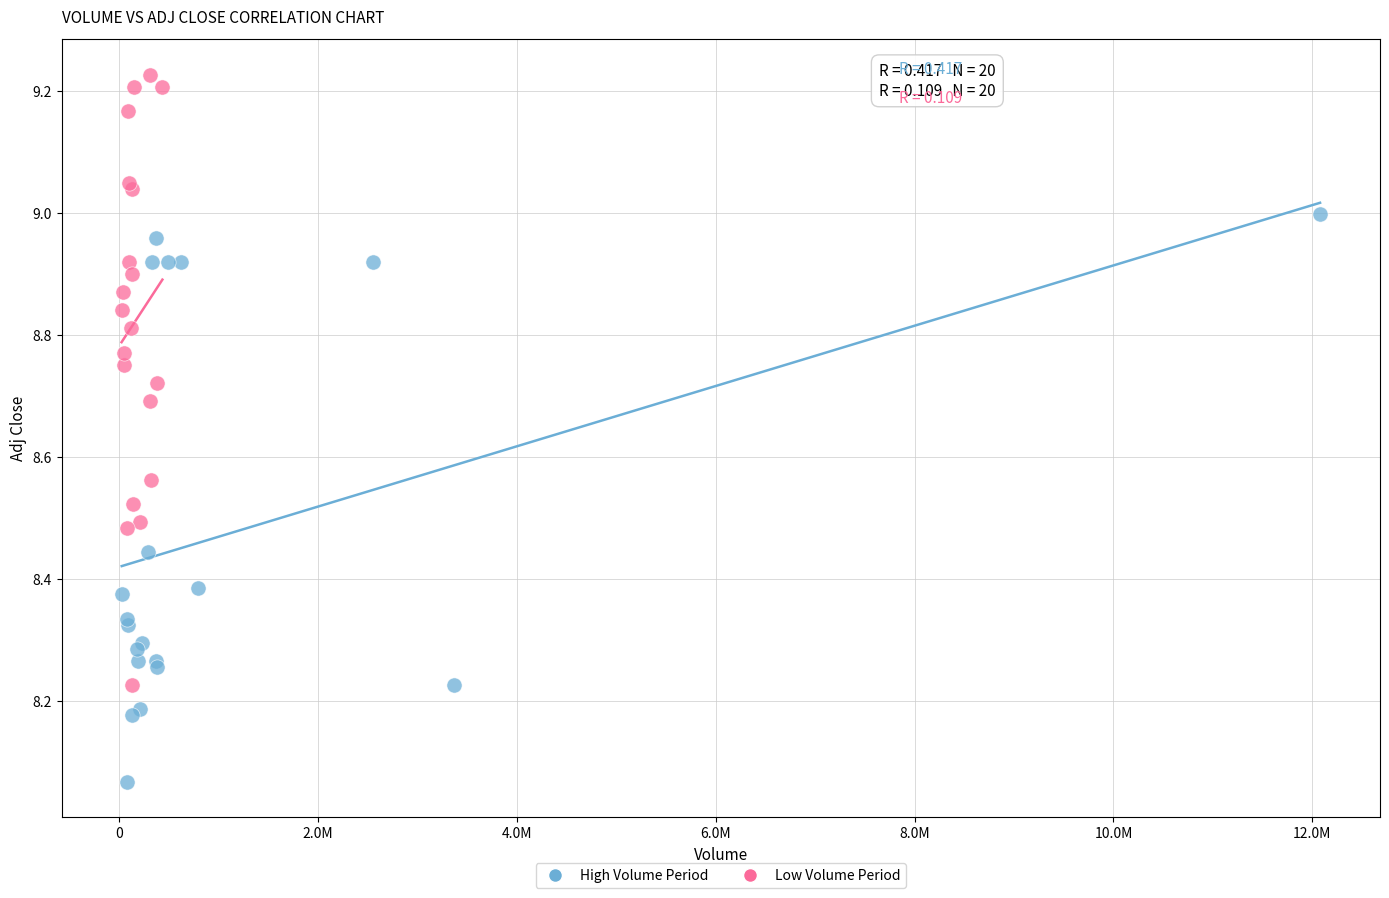

What are all the series names shown in the legend?

High Volume Period, Low Volume Period